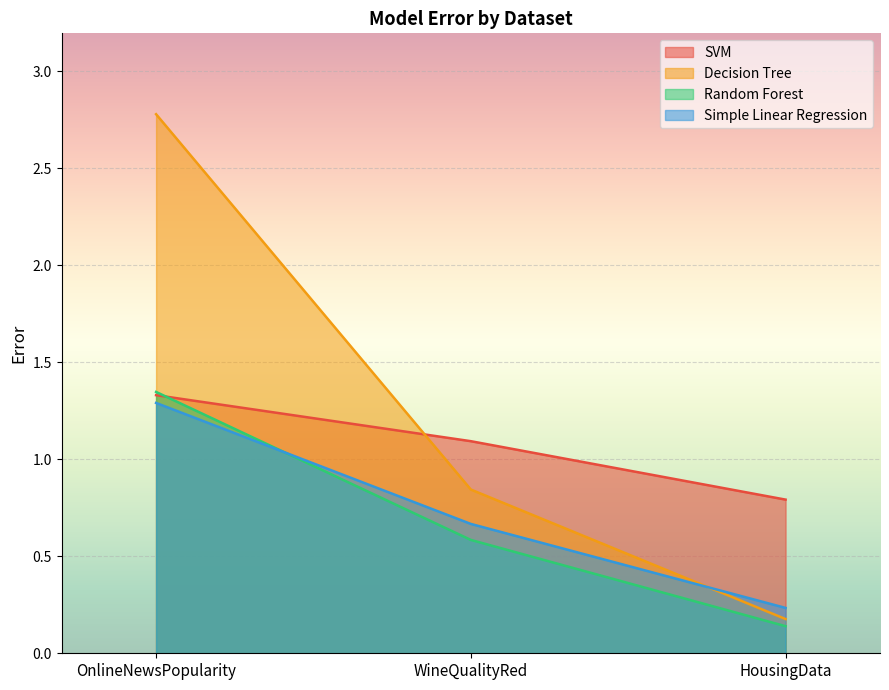

At which category is the sum across all series the highest?

OnlineNewsPopularity